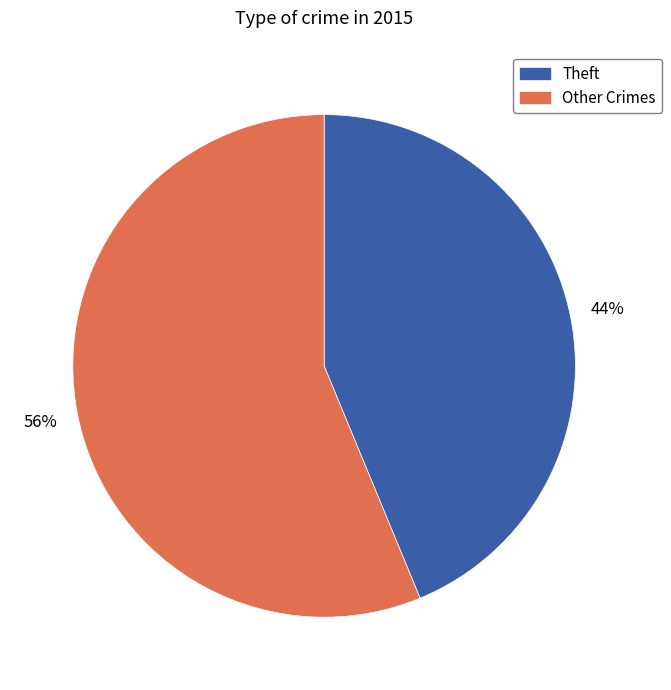

Between Other Crimes and Theft, which is larger?

Other Crimes